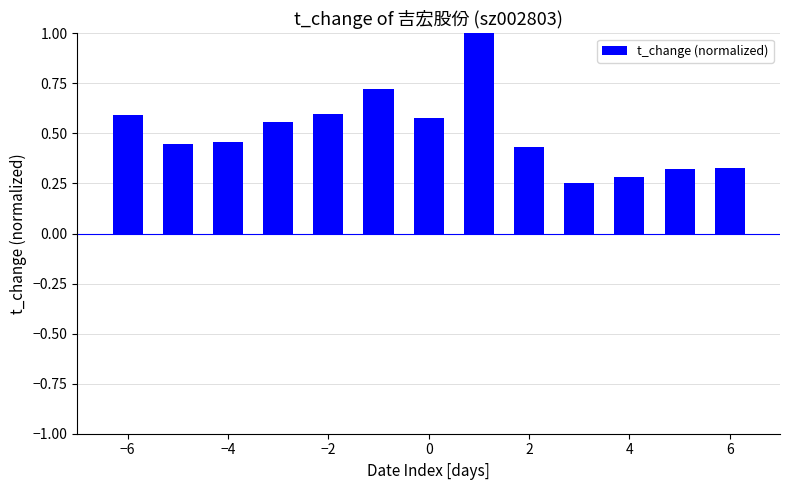

What is the sum of all values?

6.6